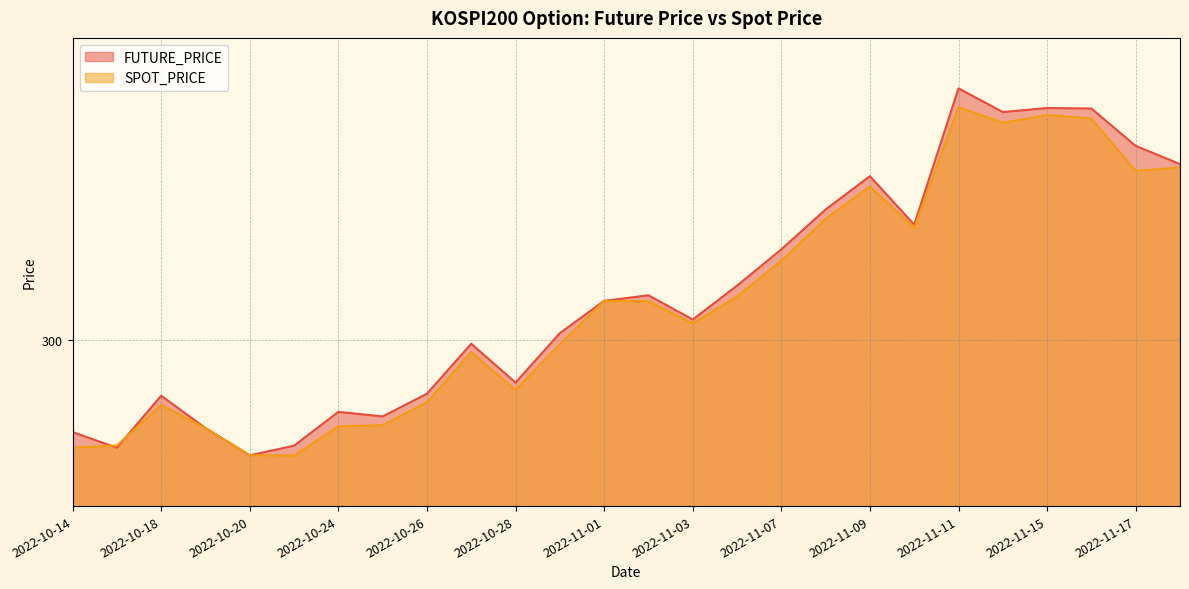

What is the highest value of the SPOT_PRICE series?

323.1